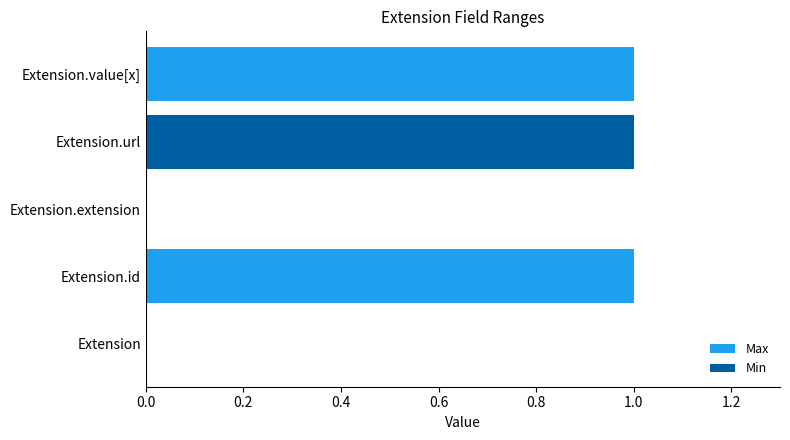

How many groups of bars are there?

5